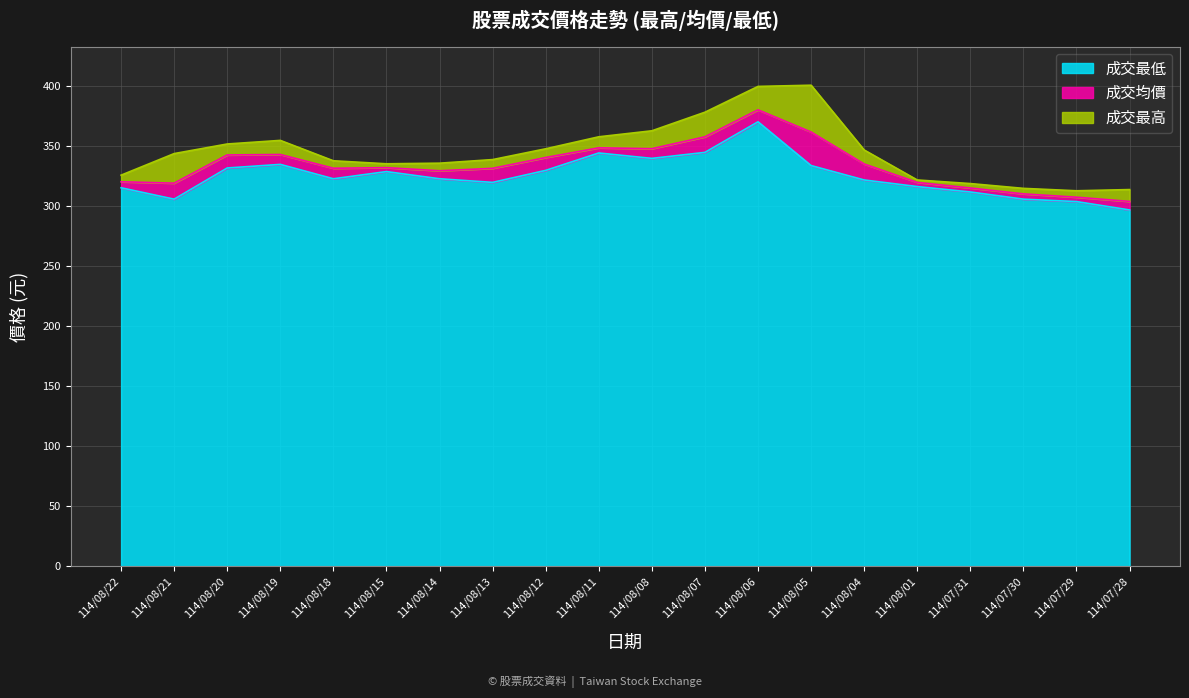

What is the total value across all series at 114/08/19?

355.0